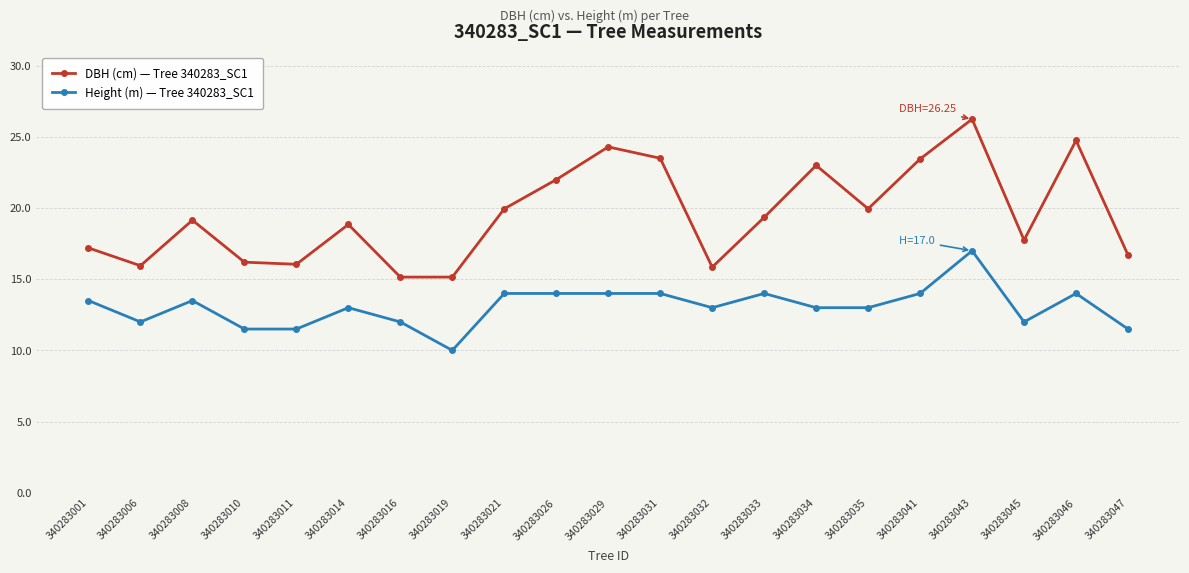

What is the sum of the DBH (cm) — Tree 340283_SC1 values at 340283014 and 340283046?

43.6